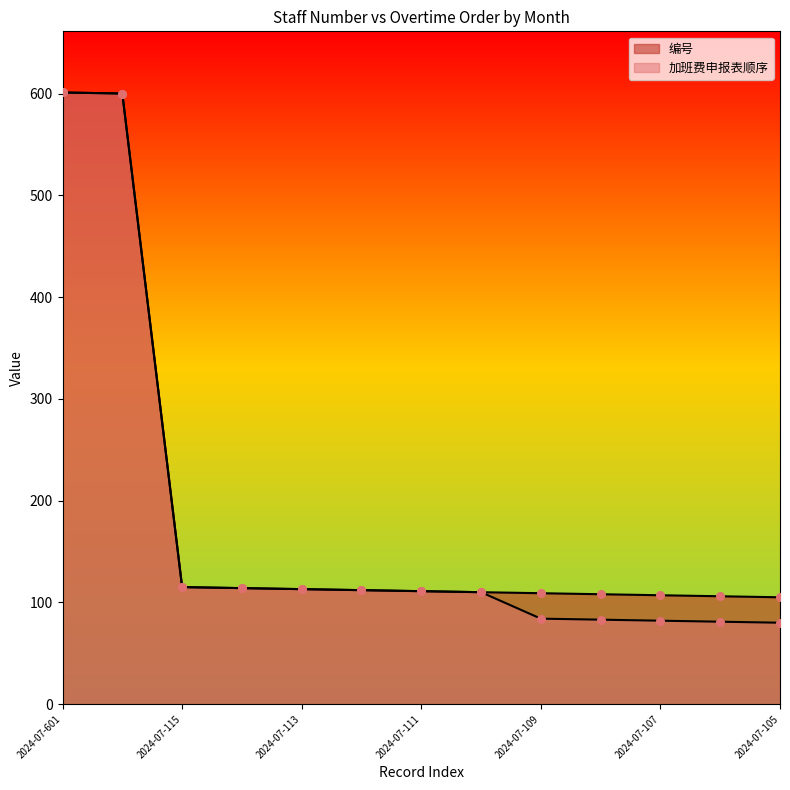

At which category is the sum across all series the highest?

2024-07-601